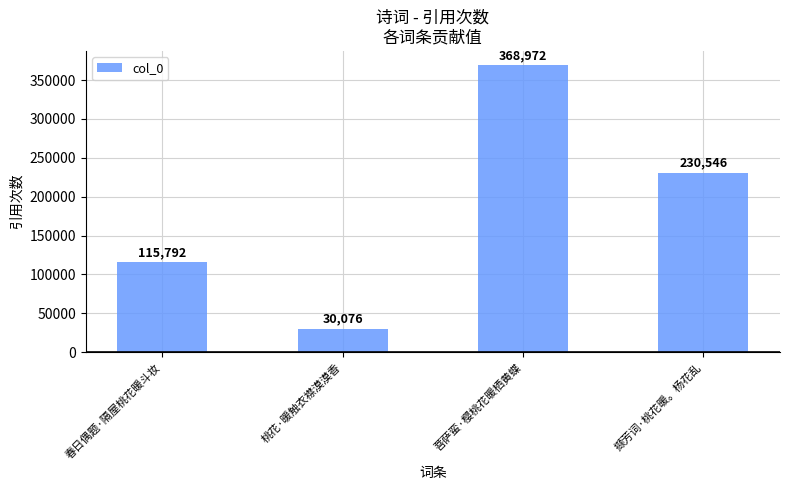

What is the difference between the second highest and second lowest values?

114754